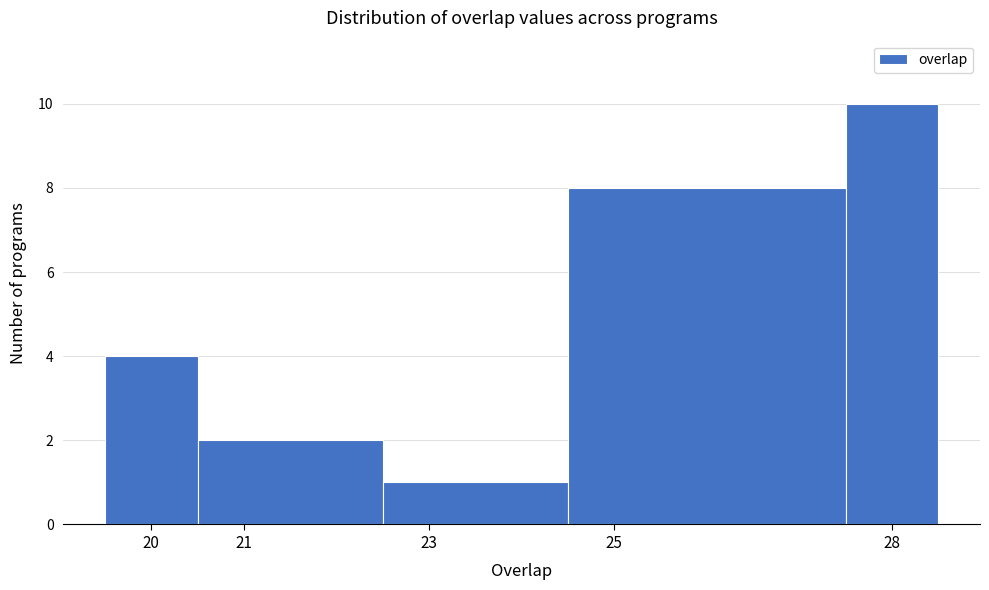

How tall is the bar that spans 19.5 to 20.5 on the x-axis? The values are not printed on the chart, so give them approximately, as read against the axis.

4